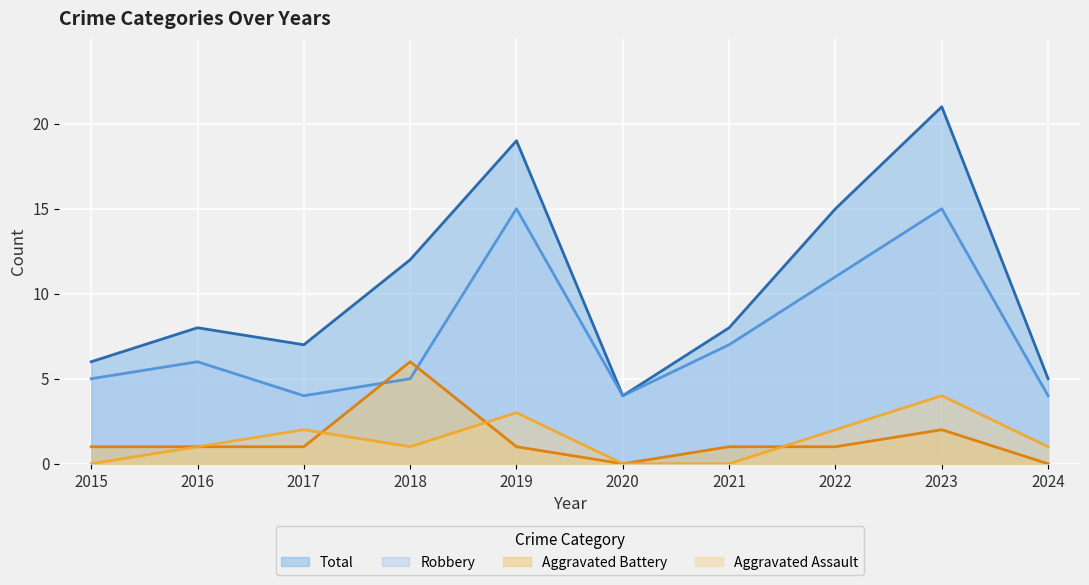

What is the maximum value for Robbery?

15